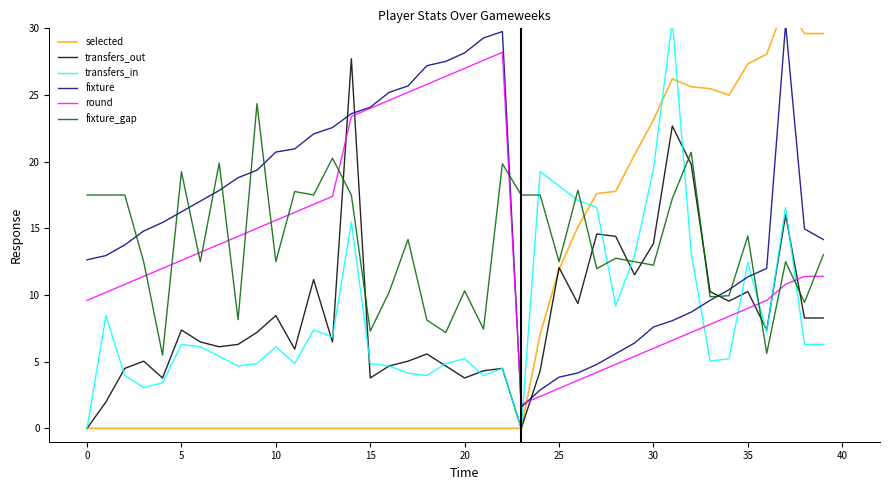

How many data points does each series have?

40